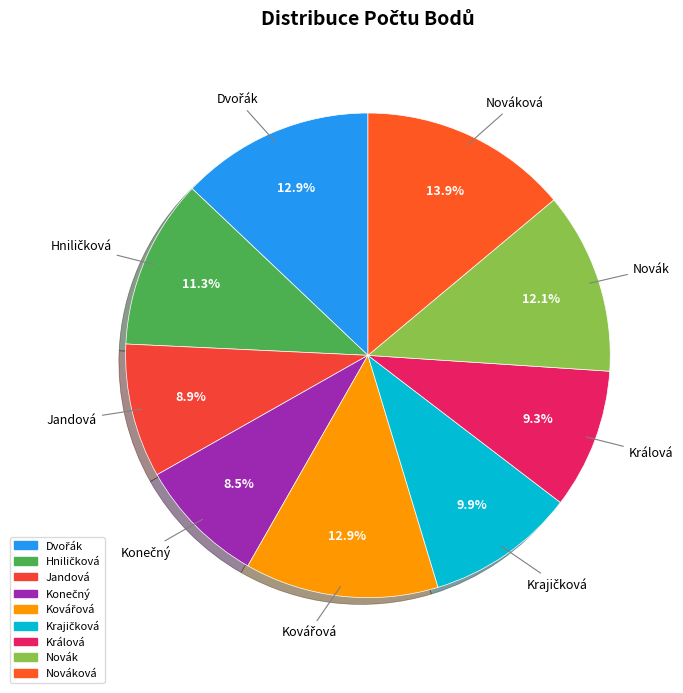

How many slices are in this pie chart?

9